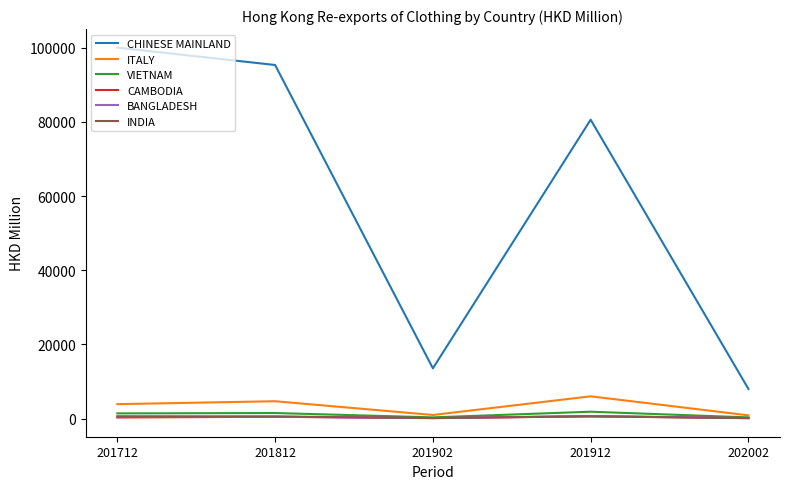

True or false: CHINESE MAINLAND and INDIA intersect in this chart.

False